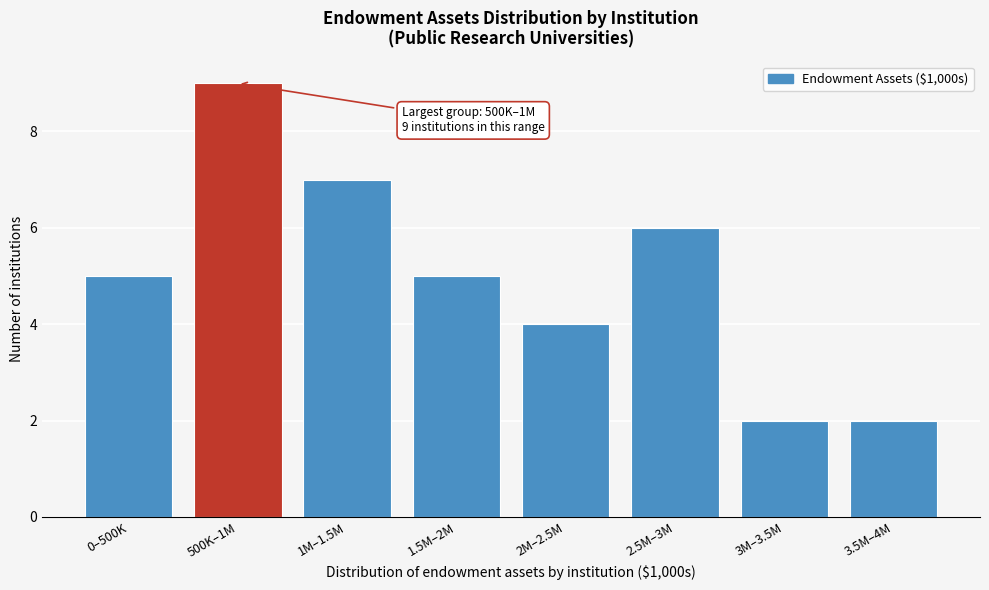

Reading right to left, transcribe all the data shown in this chart.

2	2	6	4	5	7	9	5